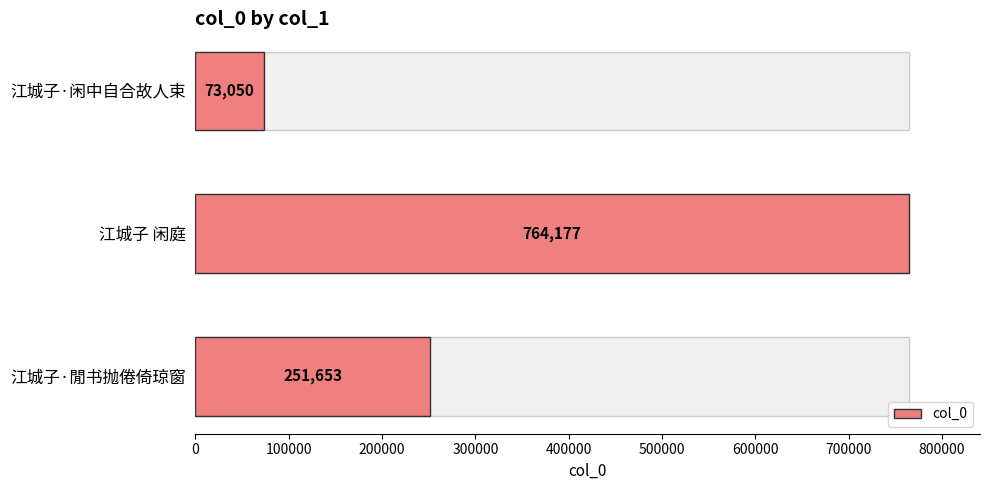

True or false: the data shows 95785 at 江城子·闲中自合故人束.

False